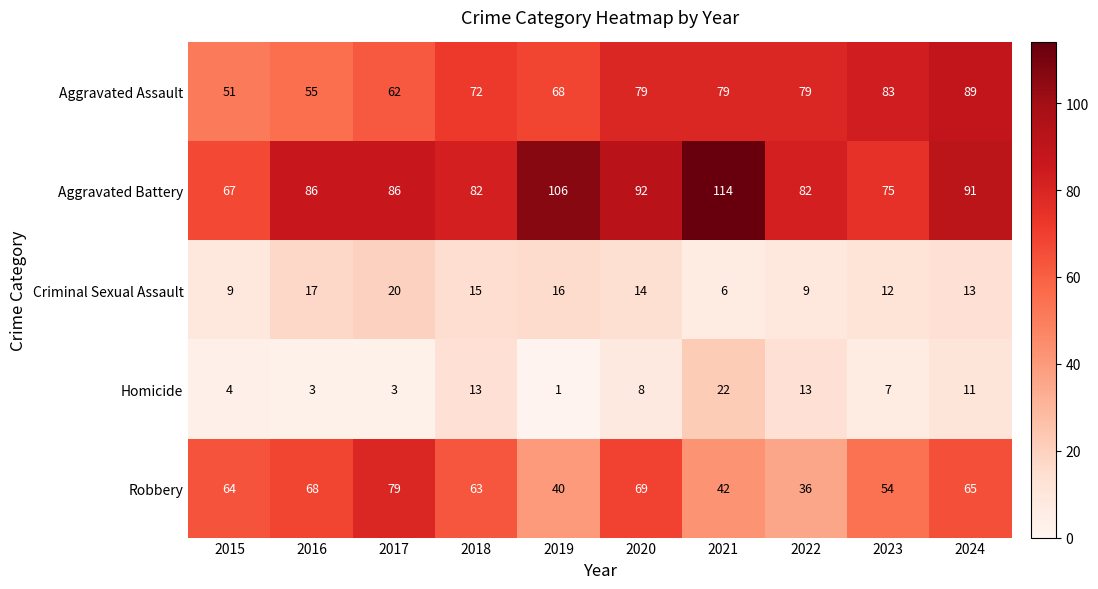

Is it true that Robbery equals 42 at 2021?

True